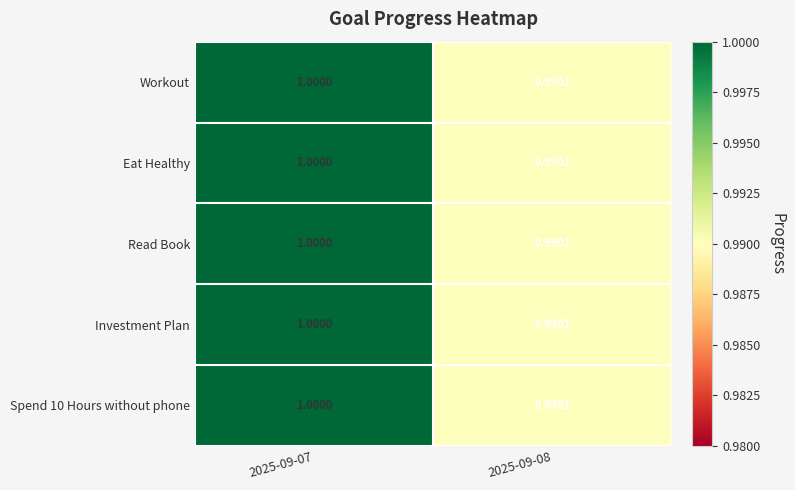

Between 2025-09-07 and 2025-09-08, which series saw the biggest shift?

Workout